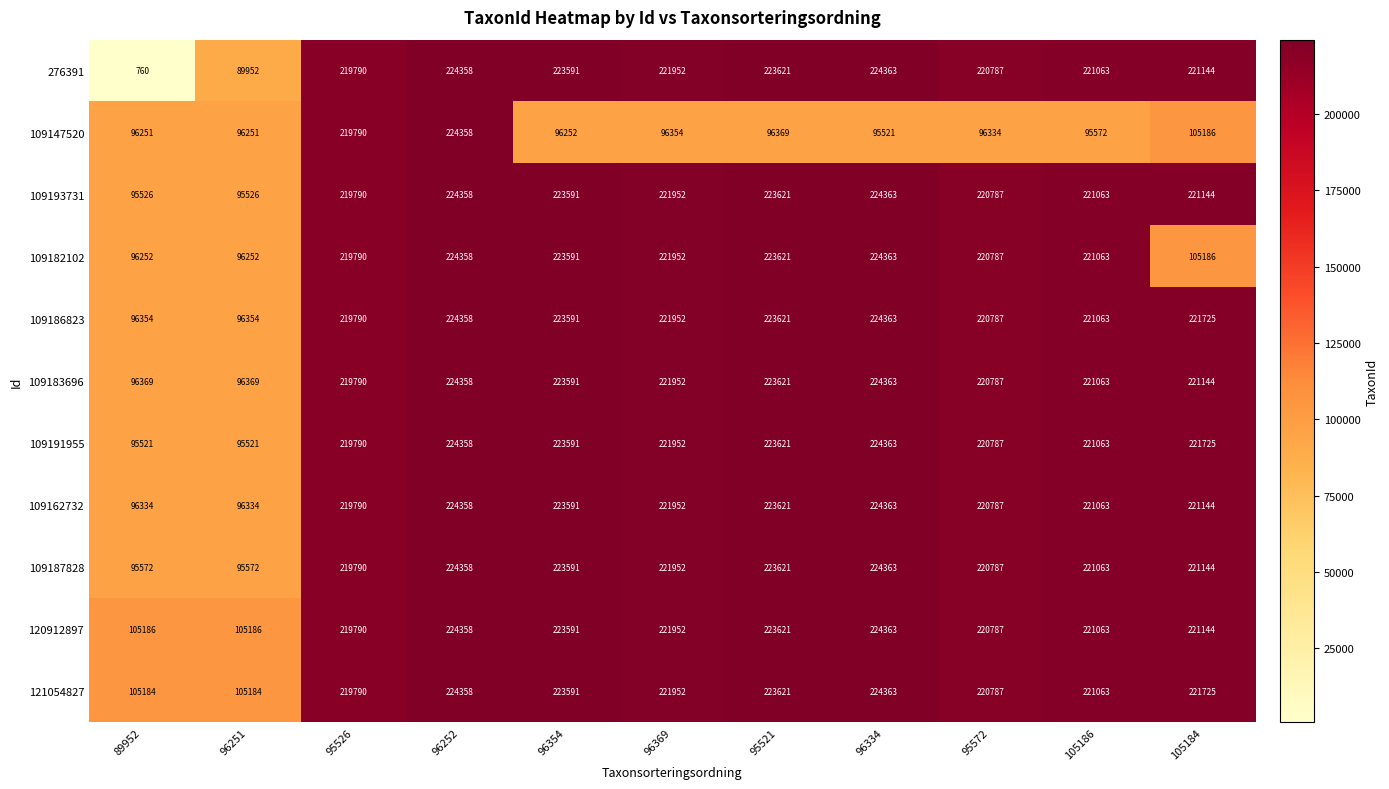

At 89952, list the series in order from smallest to largest.

276391, 109191955, 109193731, 109187828, 109147520, 109182102, 109162732, 109186823, 109183696, 121054827, 120912897